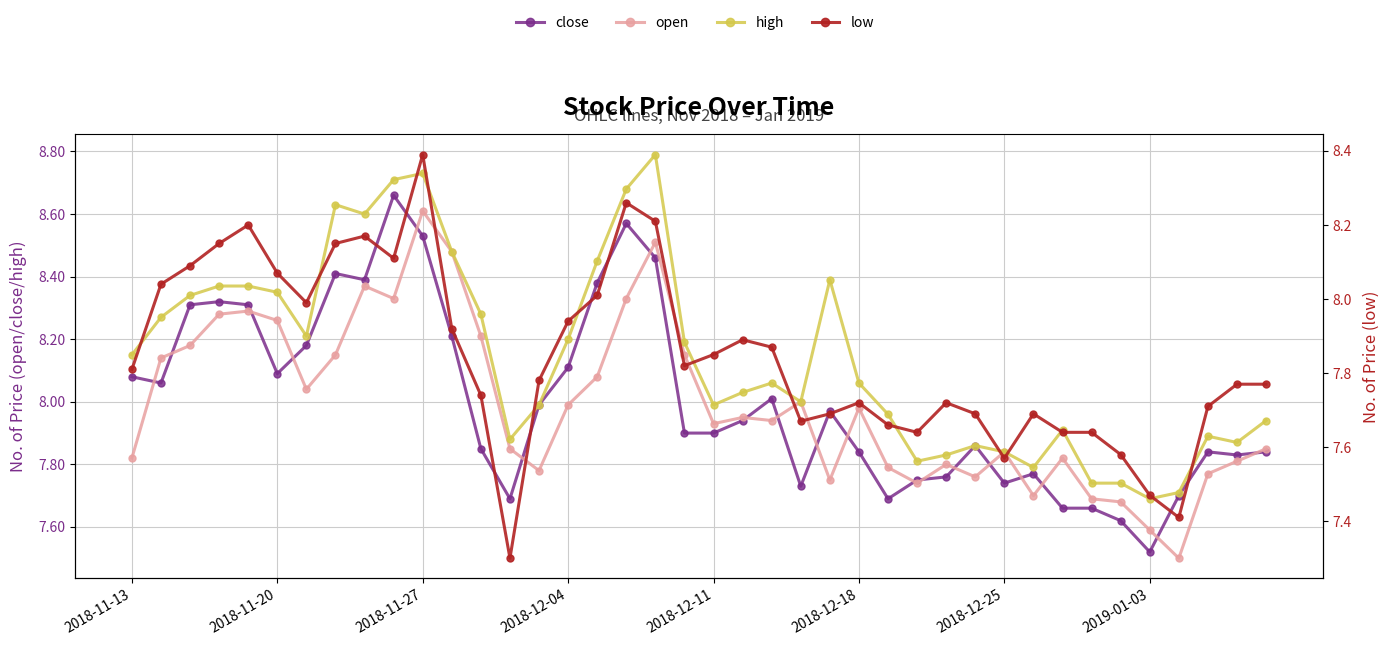

What is the minimum value for low?

7.3